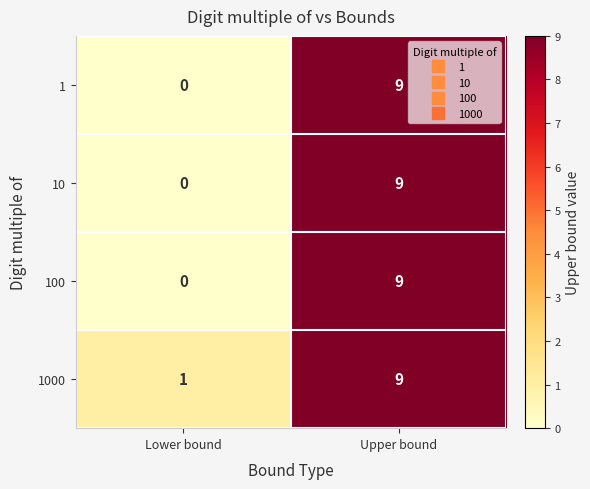

At which category is the sum across all series the highest?

Upper bound